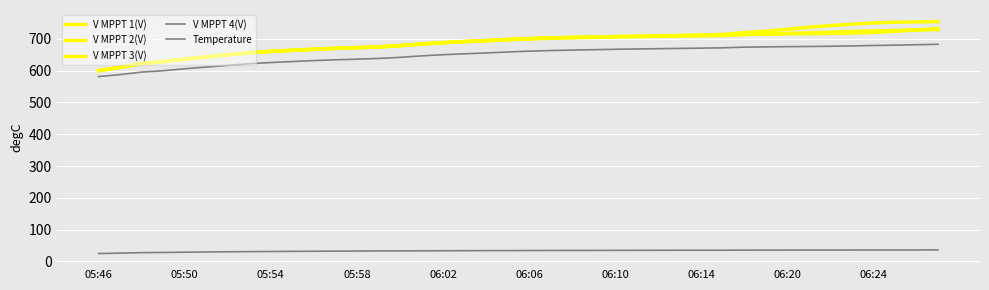

Does the chart have visible grid lines?

Yes